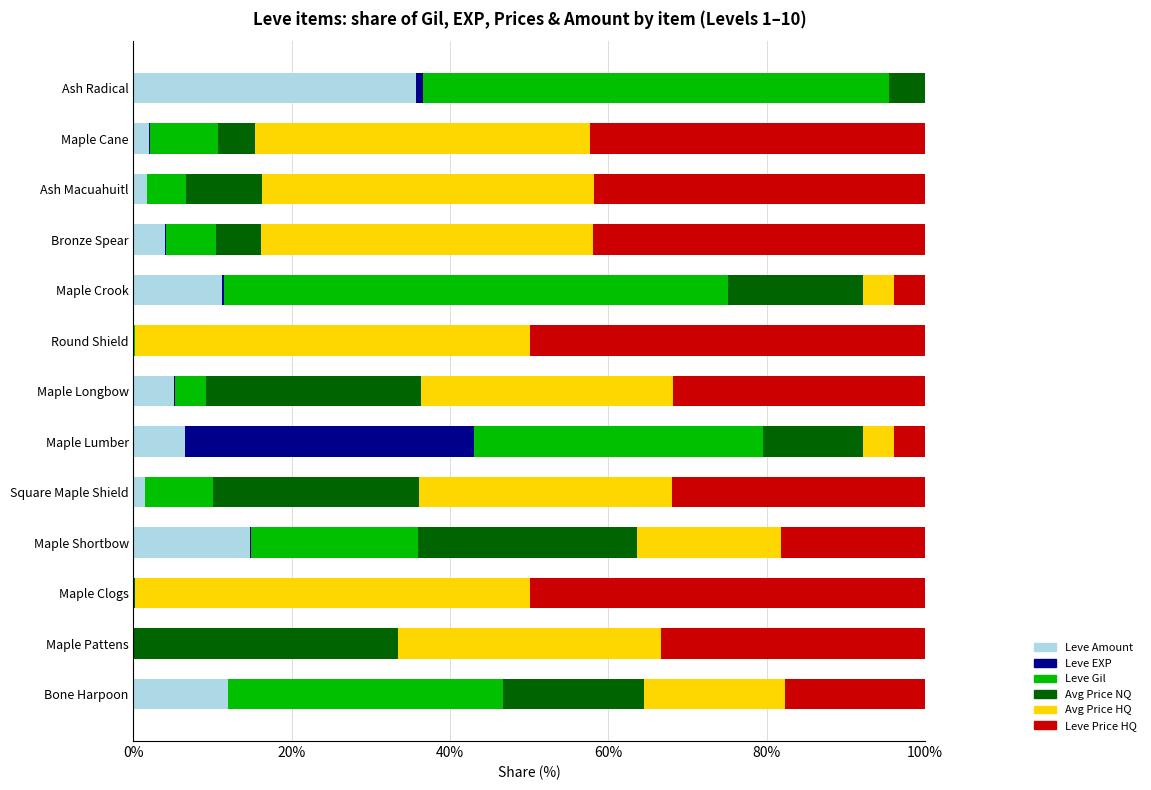

The value of Leve Amount at Round Shield is 0.0. True or false?

True